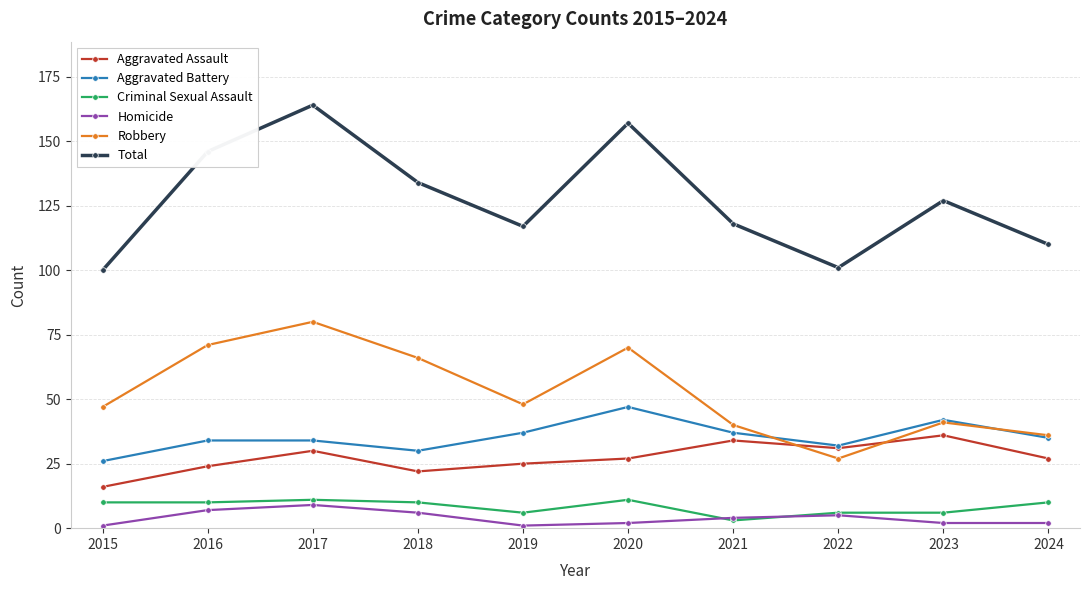

How many distinct data groups are displayed?

6